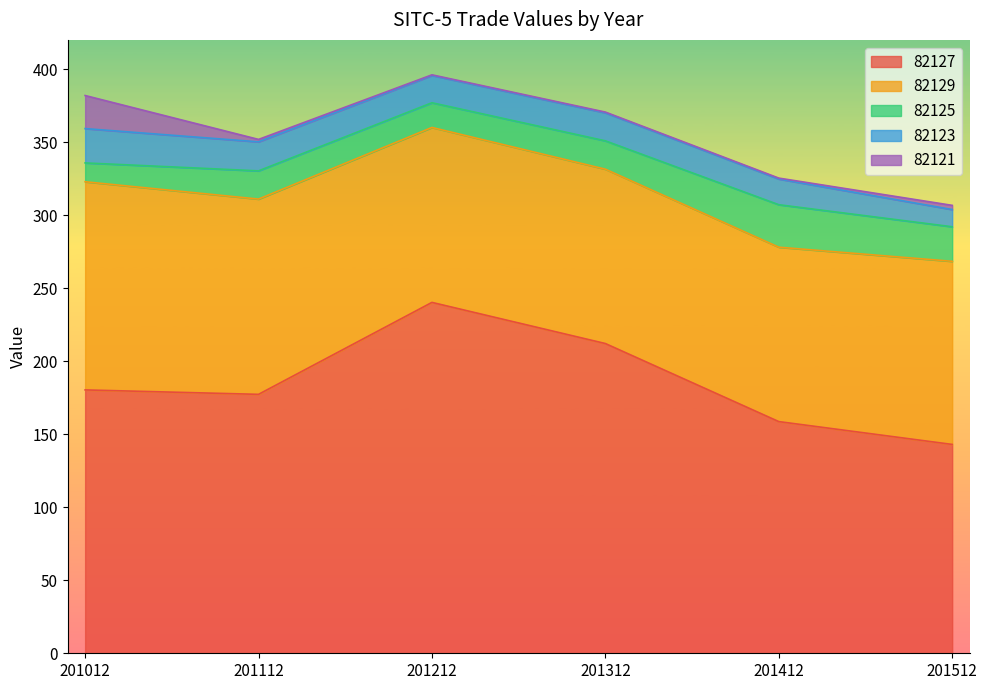

The 82127 series shows 240.2 at 201212. True or false?

True